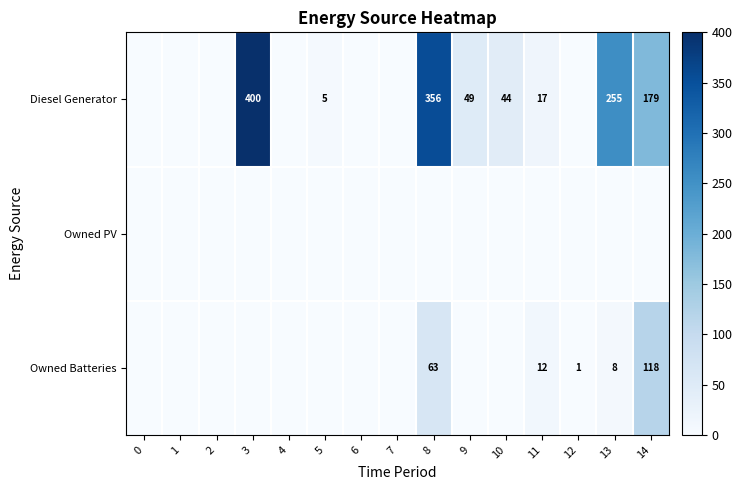

List the series in order of their peak value, highest first.

Diesel Generator, Owned Batteries, Owned PV